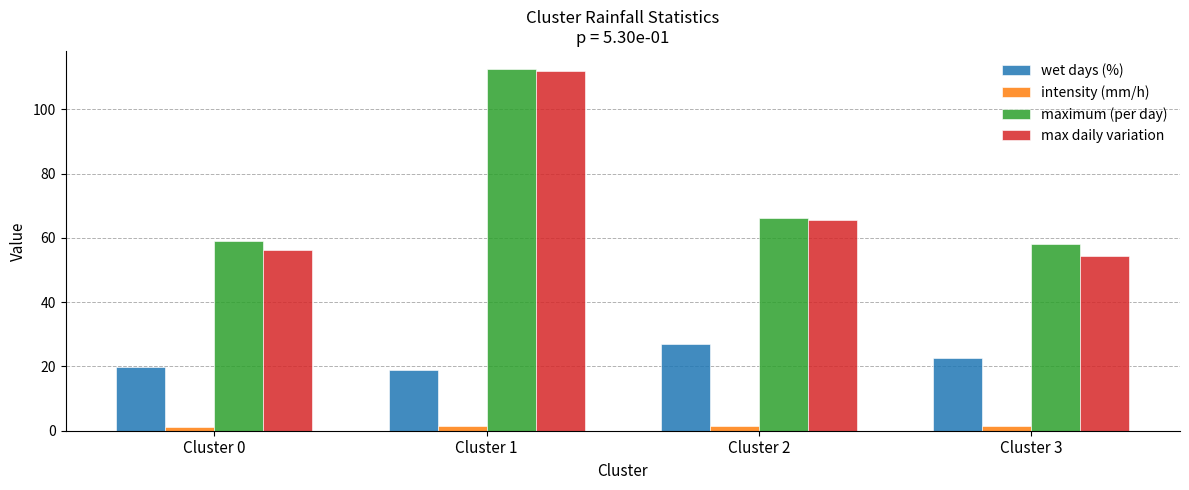

Is the value of max daily variation at Cluster 0 greater than the value of maximum (per day) at Cluster 3?

No